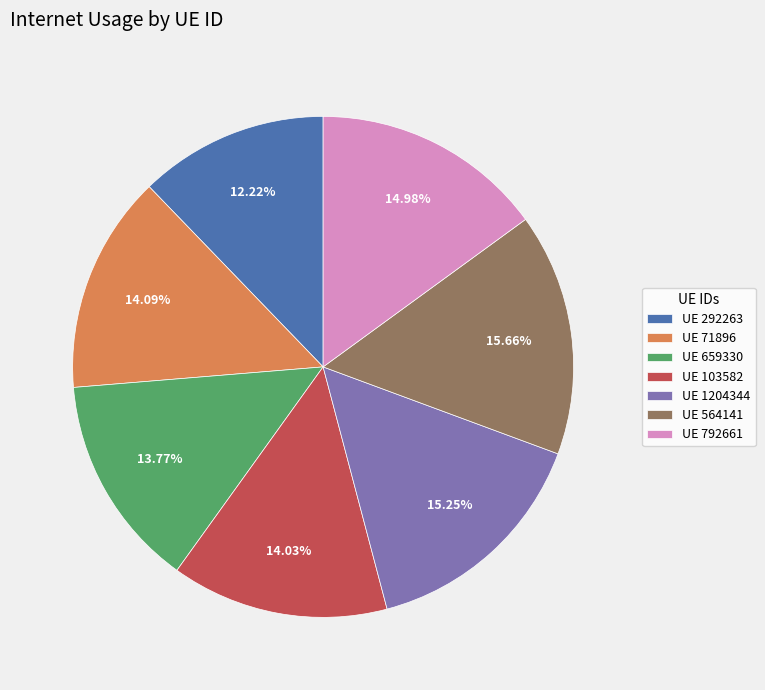

To the nearest percent, what is the difference between the largest and smallest slice percentages?

3%